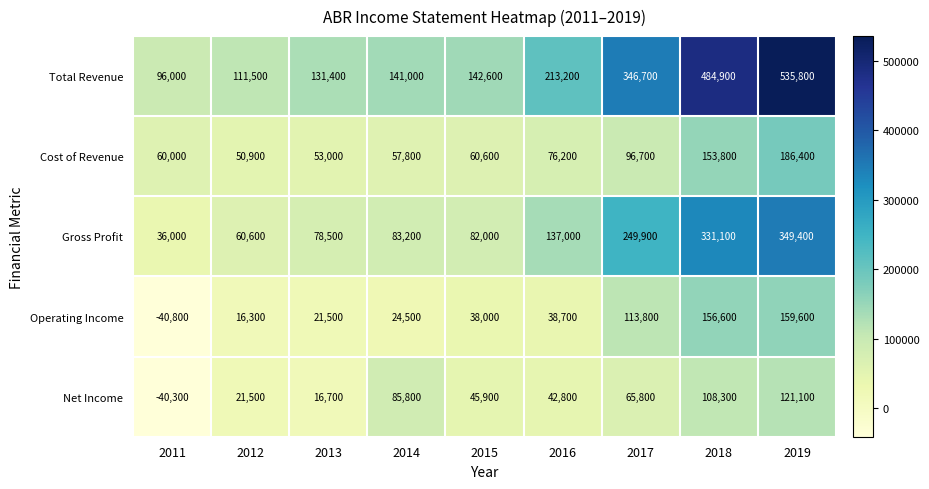

Is it true that Cost of Revenue equals 153800 at 2018?

True